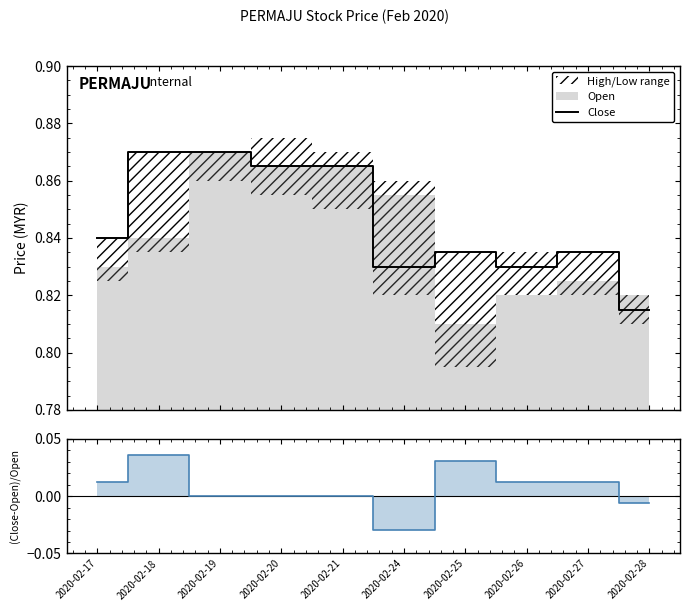

The ratio series shows -0.0 at 2020-02-19. True or false?

False